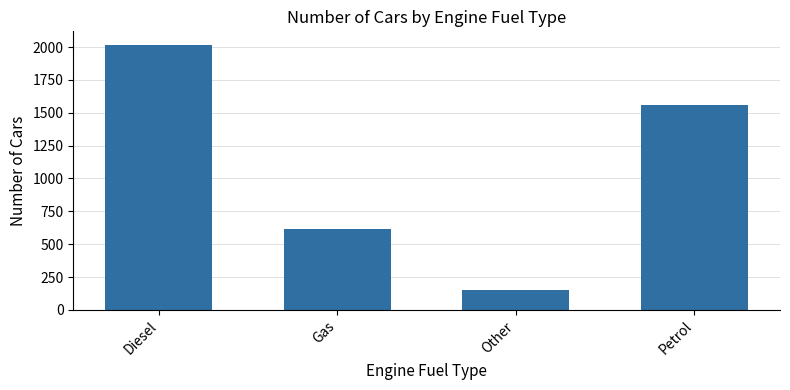

What is the sum of the values at Other and Gas?

767